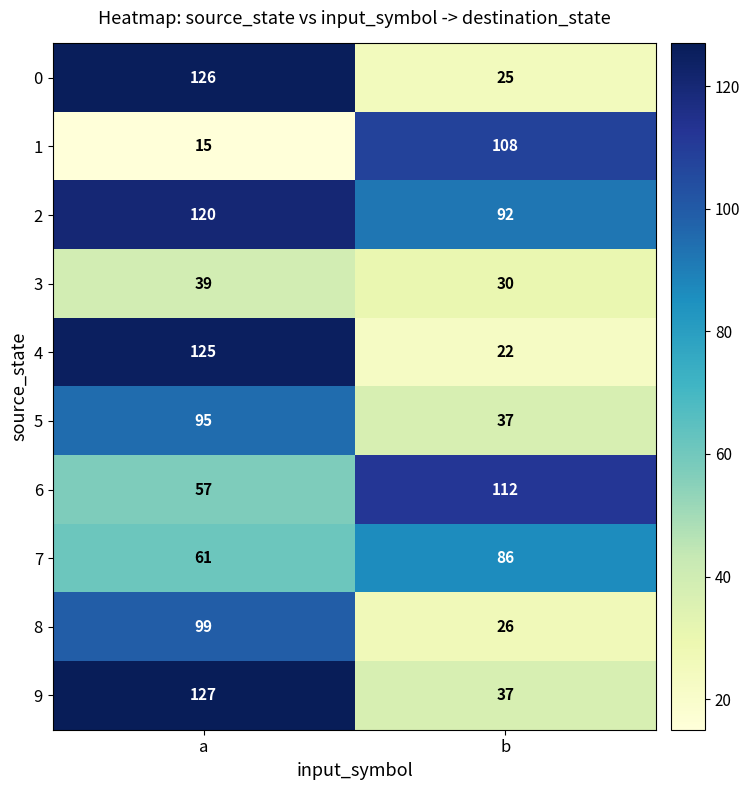

List the series in order of their peak value, lowest first.

3, 7, 5, 8, 1, 6, 2, 4, 0, 9